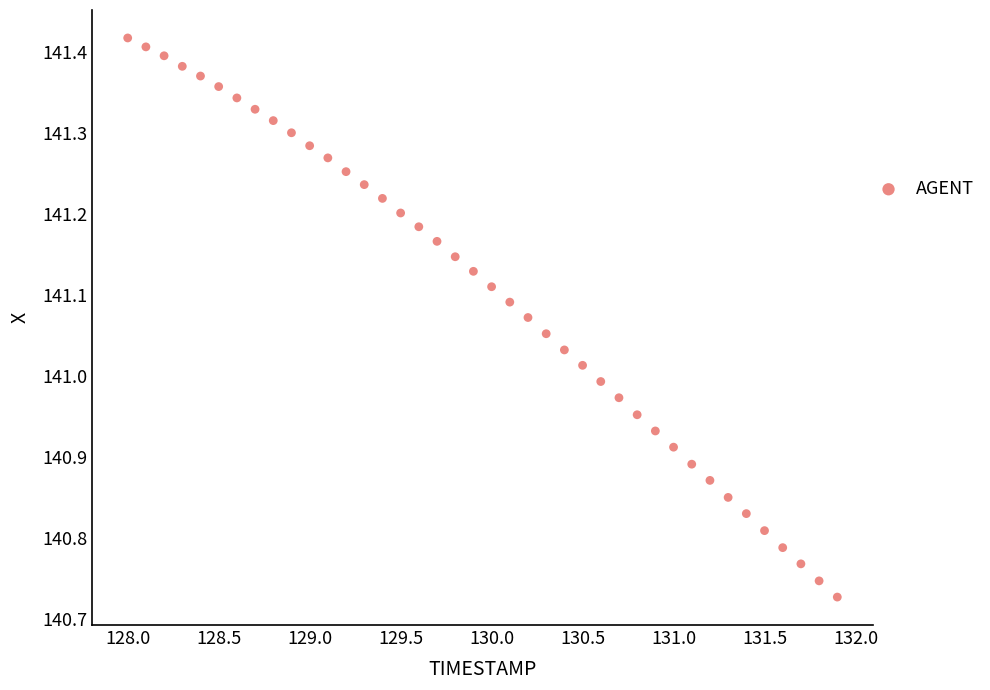

What is the range of X values (max minus min)?

3.9